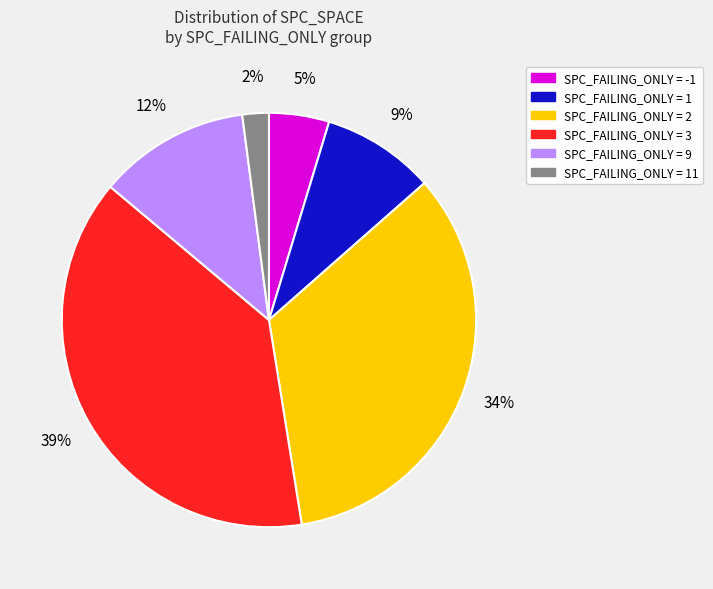

To the nearest percent, what is the average slice percentage?

17%